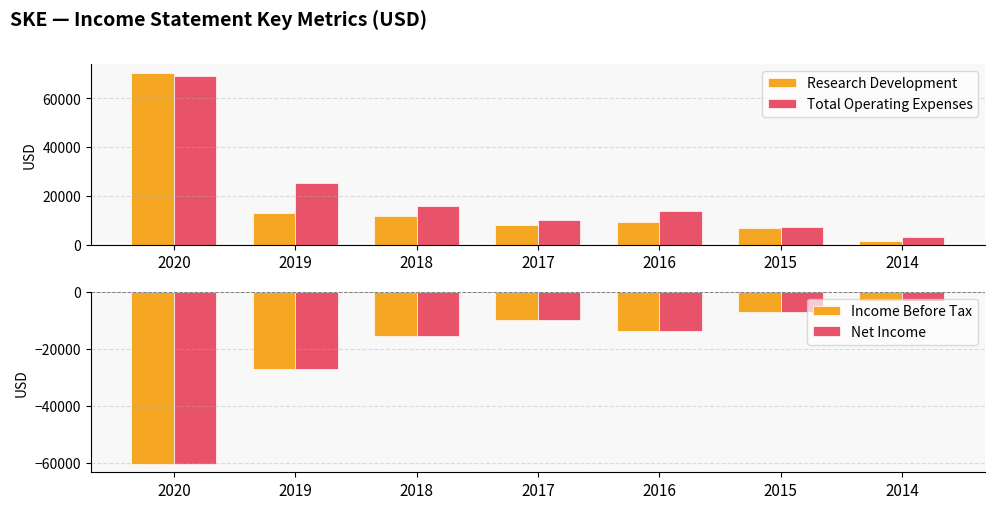

The value of Income Before Tax at 2015 is -10207. True or false?

False